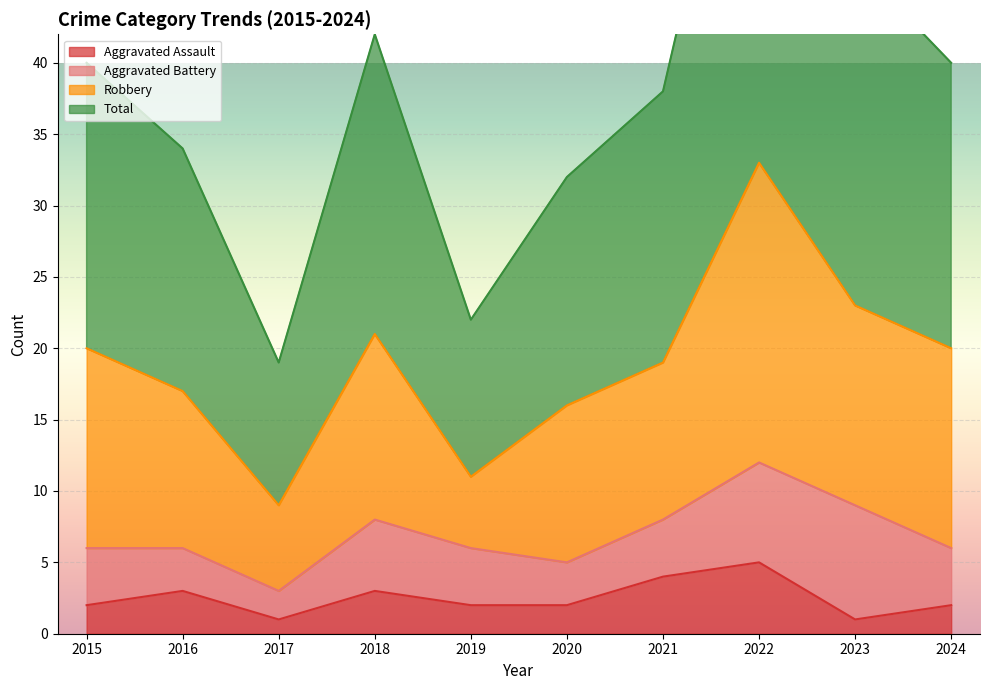

Which series has the largest total across all categories?

Total